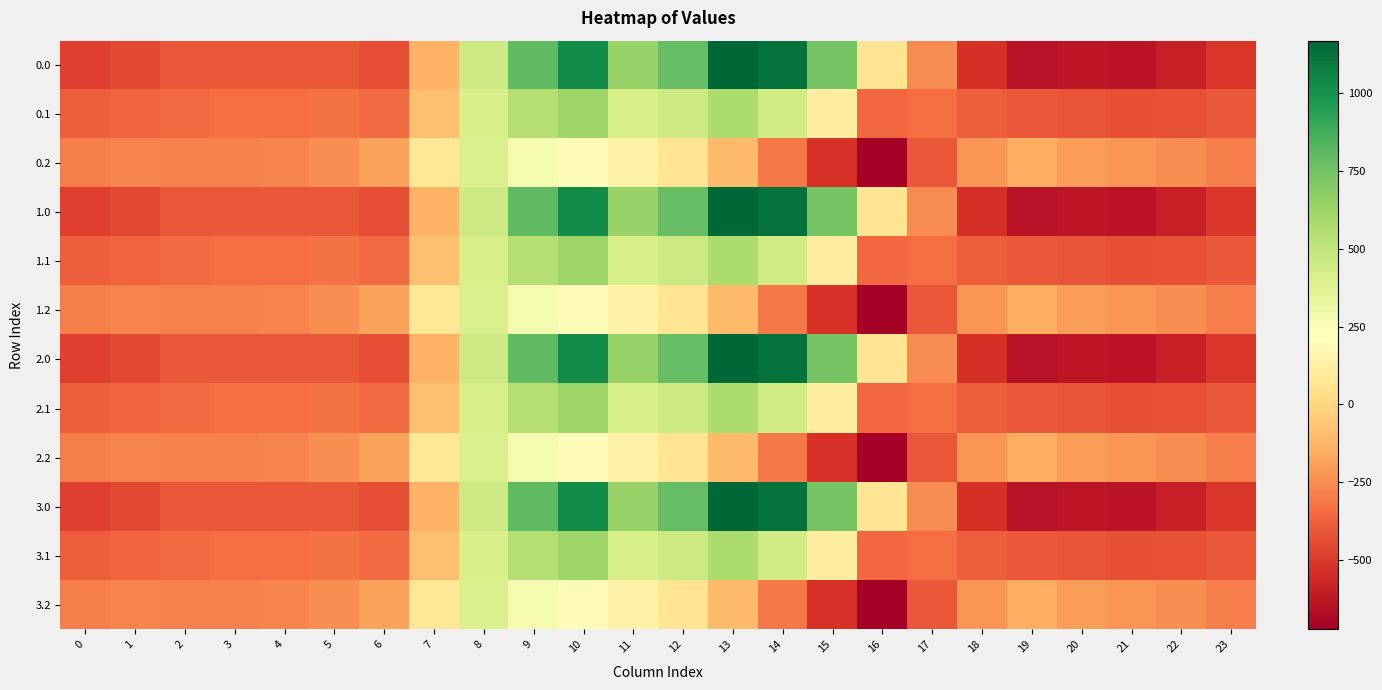

Reading left to right, what are all the values shown in this chart?

0.0: 0=-482.0	1=-449.5	2=-410.3	3=-404.4	4=-404.9	5=-410.8	6=-435.0	7=-136.4	8=454.2	9=804.0	10=1023.2	11=640.9	12=784.4	13=1167.2	14=1128.3	15=739.0	16=67.6	17=-250.3	18=-529.6	19=-644.5	20=-629.9	21=-638.4	22=-592.3	23=-511.3
0.1: 0=-384.6	1=-361.1	2=-347.9	3=-342.7	4=-339.6	5=-329.5	6=-345.2	7=-81.6	8=412.6	9=542.1	10=628.1	11=415.4	12=456.1	13=574.0	14=438.6	15=111.1	16=-353.7	17=-340.1	18=-388.5	19=-399.7	20=-414.5	21=-432.4	22=-419.9	23=-399.4
0.2: 0=-287.1	1=-272.7	2=-285.5	3=-281.0	4=-274.4	5=-248.1	6=-187.1	7=77.9	8=407.2	9=271.1	10=202.5	11=149.1	12=65.2	13=-104.4	14=-301.9	15=-522.2	16=-721.2	17=-409.5	18=-223.1	19=-151.1	20=-199.2	21=-226.4	22=-247.4	23=-287.5
1.0: 0=-482.0	1=-449.5	2=-410.3	3=-404.4	4=-404.9	5=-410.8	6=-435.0	7=-136.4	8=454.2	9=804.0	10=1023.2	11=640.9	12=784.4	13=1167.2	14=1128.3	15=739.0	16=67.6	17=-250.3	18=-529.6	19=-644.5	20=-629.9	21=-638.4	22=-592.3	23=-511.3
1.1: 0=-384.6	1=-361.1	2=-347.9	3=-342.7	4=-339.6	5=-329.5	6=-345.2	7=-81.6	8=412.6	9=542.1	10=628.1	11=415.4	12=456.1	13=574.0	14=438.6	15=111.1	16=-353.7	17=-340.1	18=-388.5	19=-399.7	20=-414.5	21=-432.4	22=-419.9	23=-399.4
1.2: 0=-287.1	1=-272.7	2=-285.5	3=-281.0	4=-274.4	5=-248.1	6=-187.1	7=77.9	8=407.2	9=271.1	10=202.5	11=149.1	12=65.2	13=-104.4	14=-301.9	15=-522.2	16=-721.2	17=-409.5	18=-223.1	19=-151.1	20=-199.2	21=-226.4	22=-247.4	23=-287.5
2.0: 0=-482.0	1=-449.5	2=-410.3	3=-404.4	4=-404.9	5=-410.8	6=-435.0	7=-136.4	8=454.2	9=804.0	10=1023.2	11=640.9	12=784.4	13=1167.2	14=1128.3	15=739.0	16=67.6	17=-250.3	18=-529.6	19=-644.5	20=-629.9	21=-638.4	22=-592.3	23=-511.3
2.1: 0=-384.6	1=-361.1	2=-347.9	3=-342.7	4=-339.6	5=-329.5	6=-345.2	7=-81.6	8=412.6	9=542.1	10=628.1	11=415.4	12=456.1	13=574.0	14=438.6	15=111.1	16=-353.7	17=-340.1	18=-388.5	19=-399.7	20=-414.5	21=-432.4	22=-419.9	23=-399.4
2.2: 0=-287.1	1=-272.7	2=-285.5	3=-281.0	4=-274.4	5=-248.1	6=-187.1	7=77.9	8=407.2	9=271.1	10=202.5	11=149.1	12=65.2	13=-104.4	14=-301.9	15=-522.2	16=-721.2	17=-409.5	18=-223.1	19=-151.1	20=-199.2	21=-226.4	22=-247.4	23=-287.5
3.0: 0=-482.0	1=-449.5	2=-410.3	3=-404.4	4=-404.9	5=-410.8	6=-435.0	7=-136.4	8=454.2	9=804.0	10=1023.2	11=640.9	12=784.4	13=1167.2	14=1128.3	15=739.0	16=67.6	17=-250.3	18=-529.6	19=-644.5	20=-629.9	21=-638.4	22=-592.3	23=-511.3
3.1: 0=-384.6	1=-361.1	2=-347.9	3=-342.7	4=-339.6	5=-329.5	6=-345.2	7=-81.6	8=412.6	9=542.1	10=628.1	11=415.4	12=456.1	13=574.0	14=438.6	15=111.1	16=-353.7	17=-340.1	18=-388.5	19=-399.7	20=-414.5	21=-432.4	22=-419.9	23=-399.4
3.2: 0=-287.1	1=-272.7	2=-285.5	3=-281.0	4=-274.4	5=-248.1	6=-187.1	7=77.9	8=407.2	9=271.1	10=202.5	11=149.1	12=65.2	13=-104.4	14=-301.9	15=-522.2	16=-721.2	17=-409.5	18=-223.1	19=-151.1	20=-199.2	21=-226.4	22=-247.4	23=-287.5